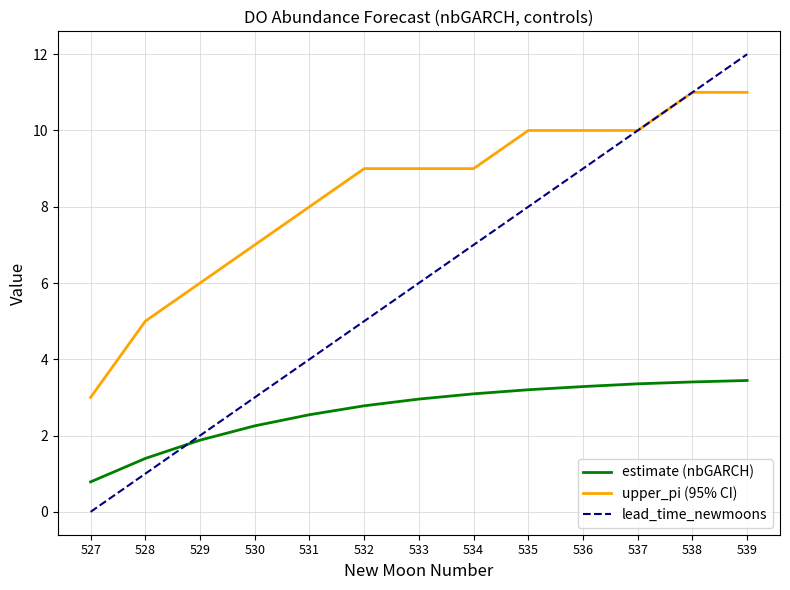

What is the difference between the maximum and minimum values in the upper_pi (95% CI) series?

8.0